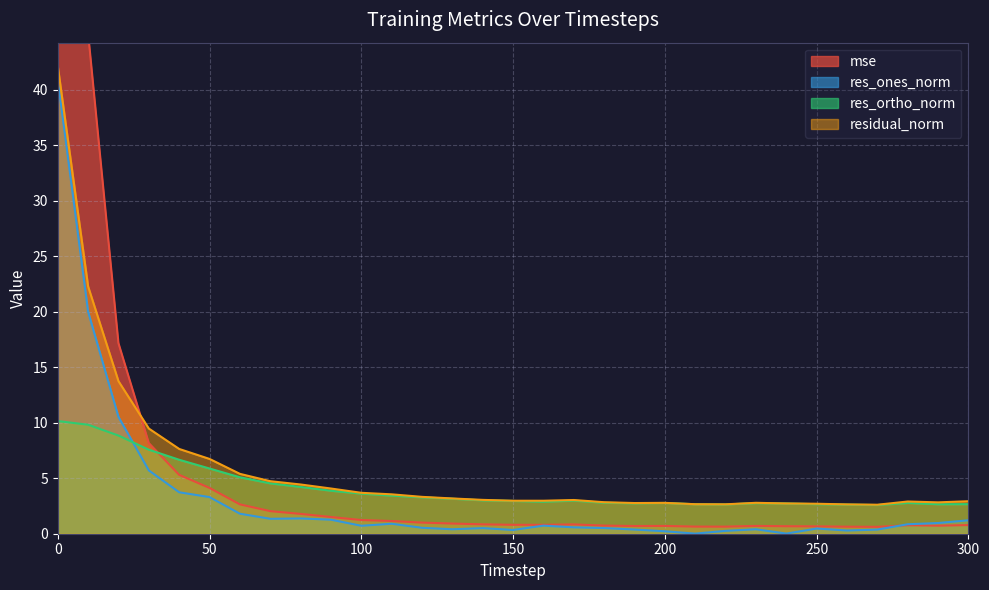

Between which two adjacent categories do mse and res_ortho_norm first intersect?

30 and 40